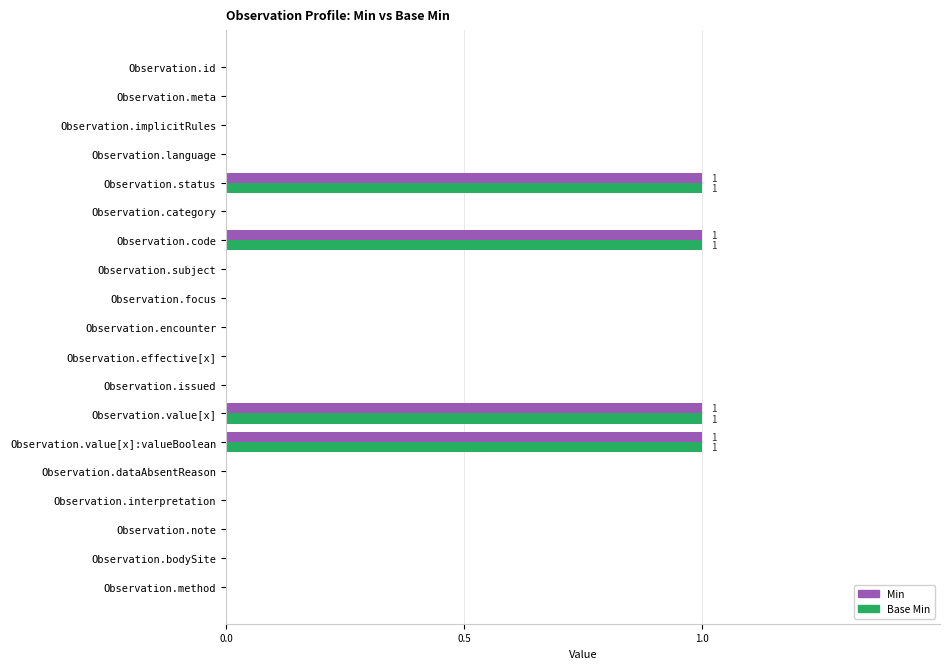

Is it true that Min equals -1 at Observation.interpretation?

False